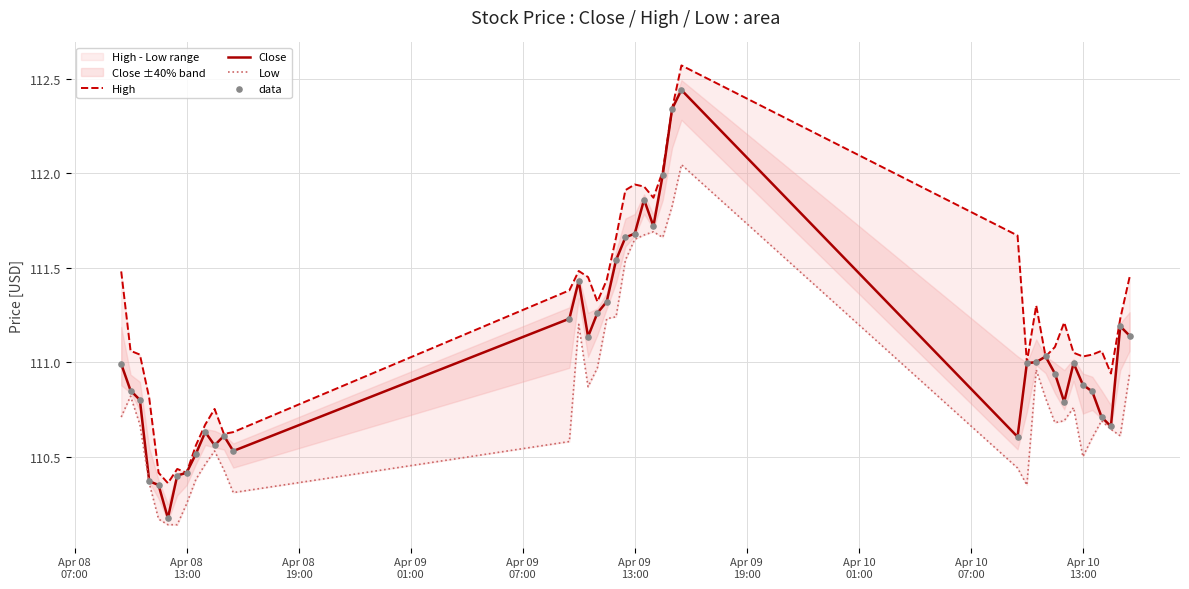

What is the minimum value for Close?

110.2